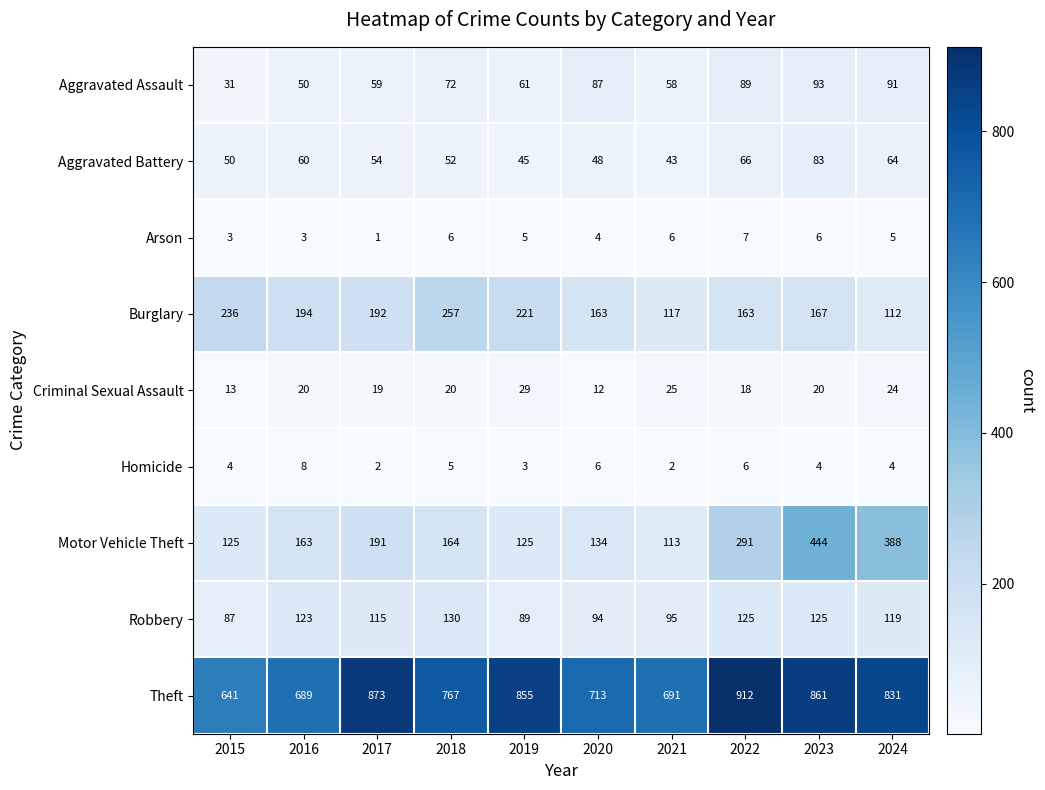

What is the difference between the second highest and minimum values in the Aggravated Assault series?

60